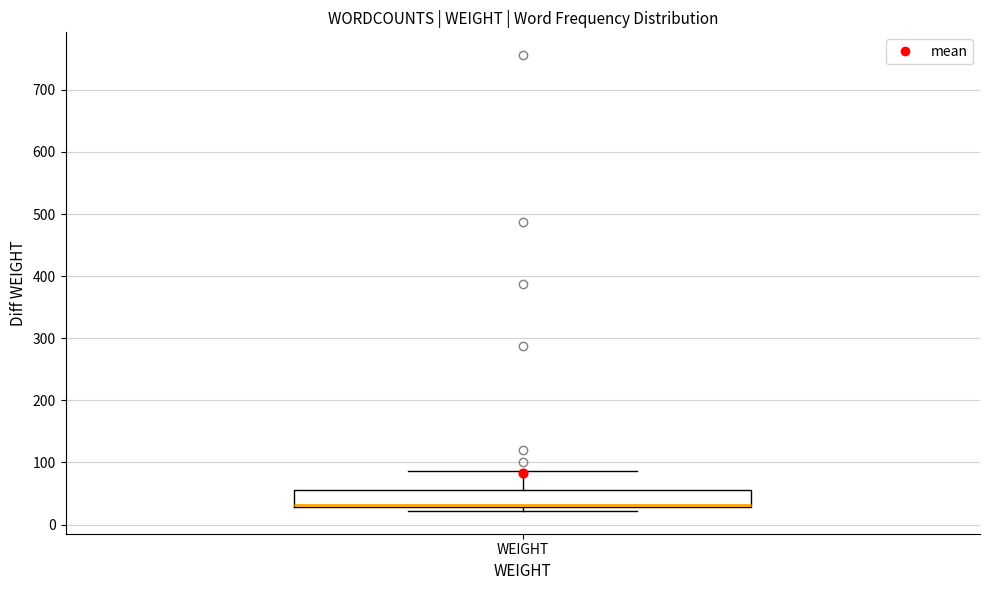

Where does the upper whisker of the box for WEIGHT end on the y-axis? The values are not printed on the chart, so give them approximately, as read against the axis.

90